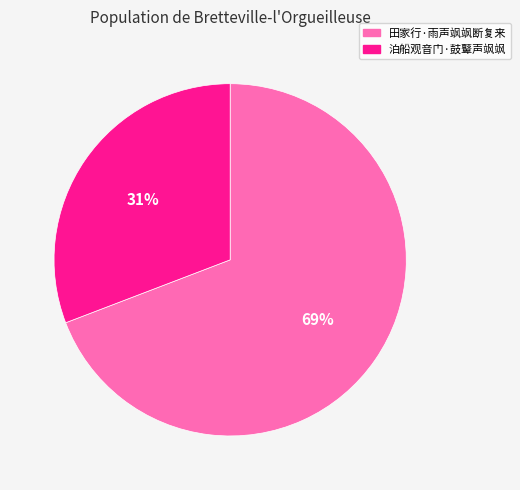

Does any single category account for the majority?

Yes